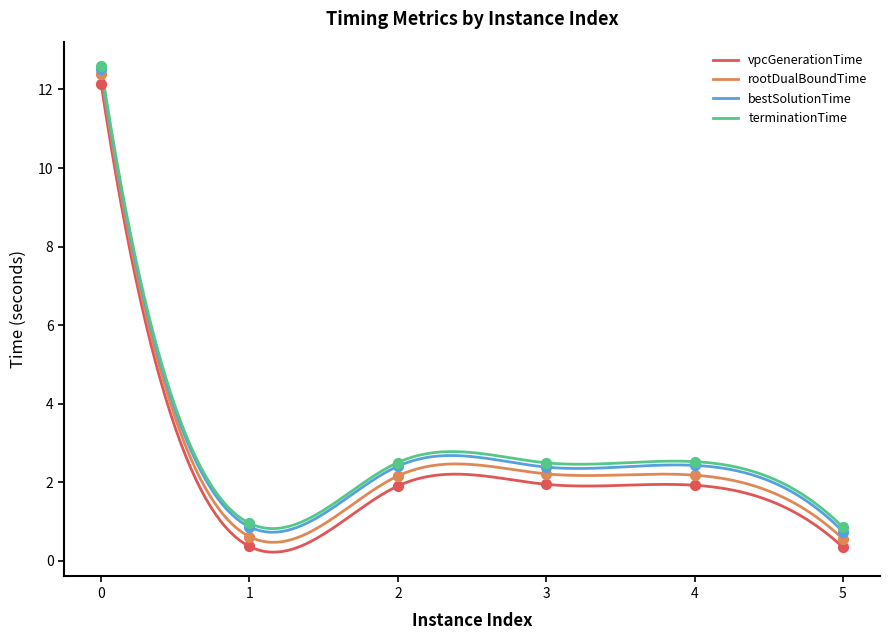

Which series has the largest Y range (max minus min)?

rootDualBoundTime